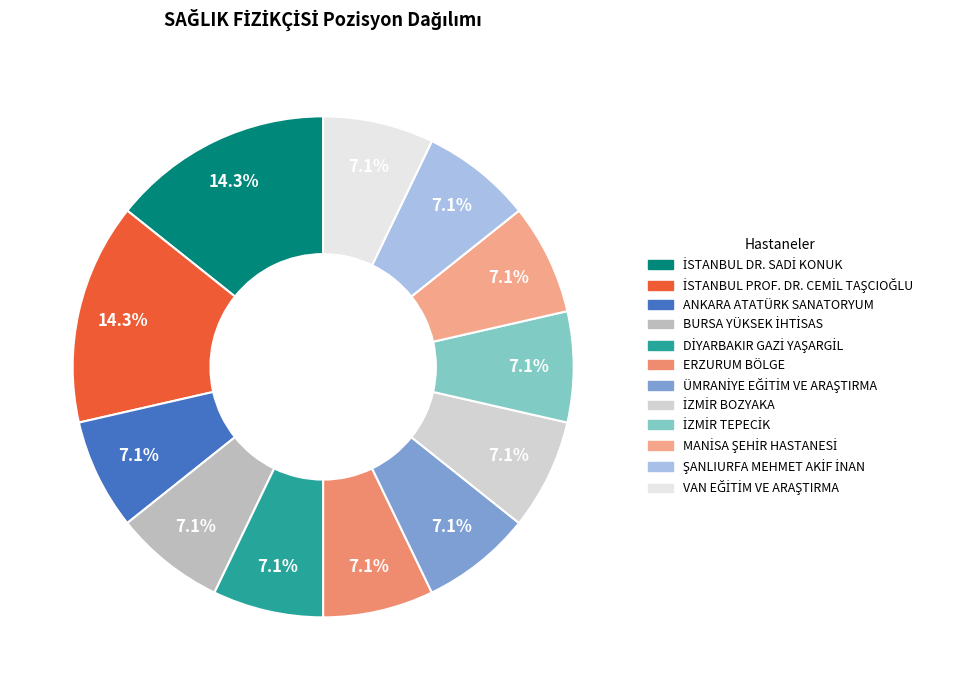

What is the largest slice in the pie chart?

İSTANBUL DR. SADİ KONUK